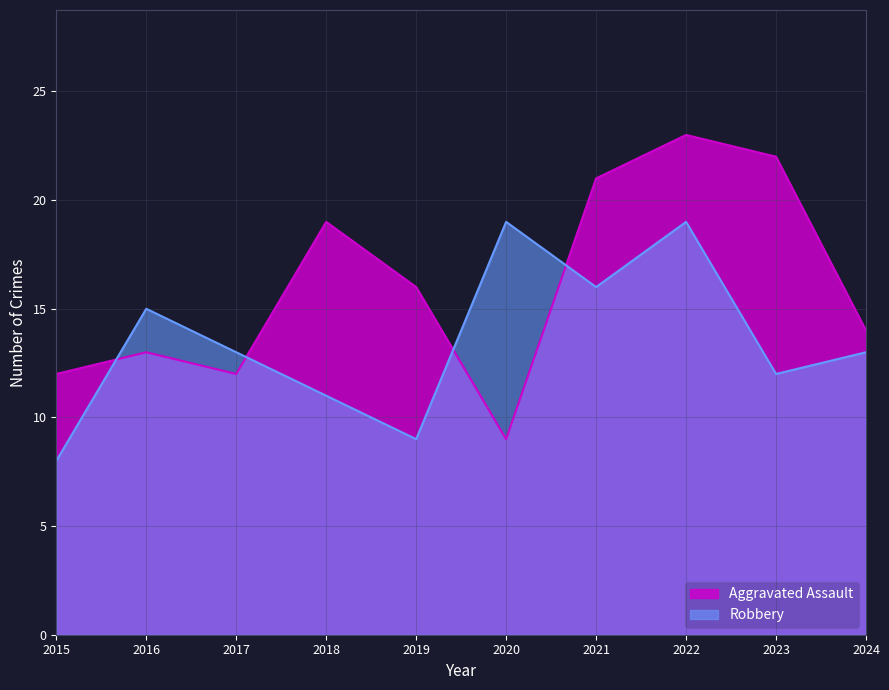

Does the chart have visible grid lines?

Yes